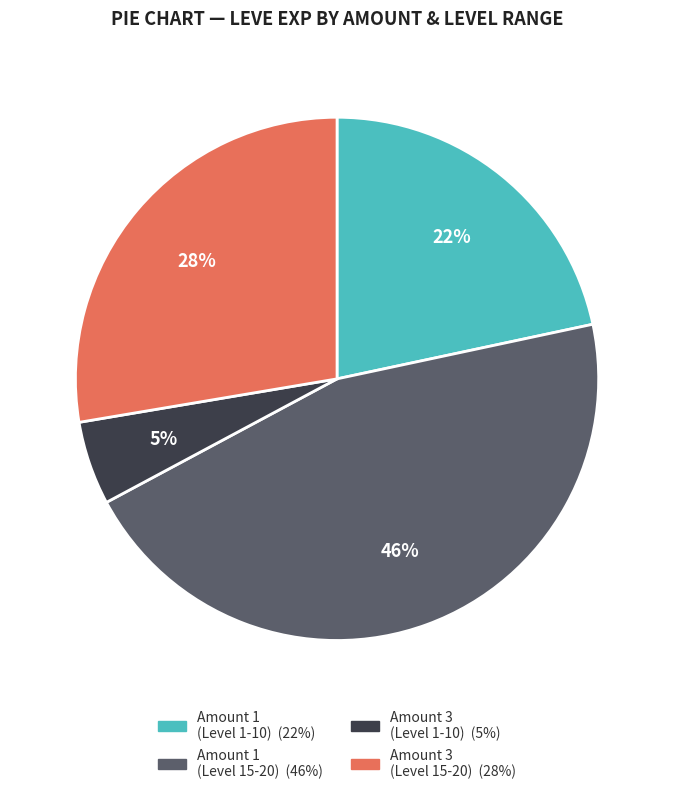

Does any single category account for the majority?

No